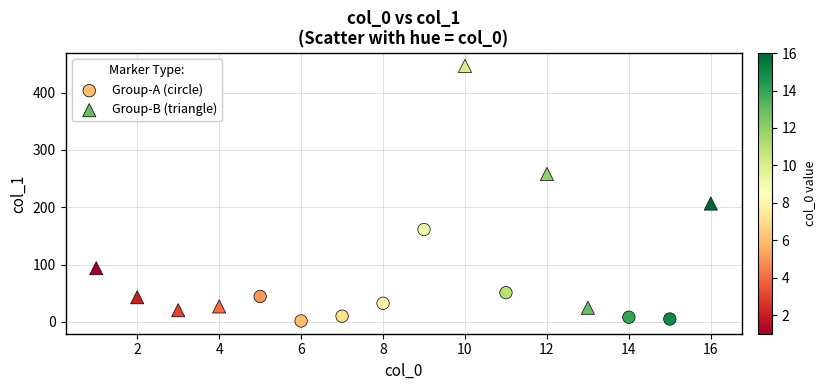

Which series reaches the maximum Y coordinate?

Group-B (triangle)